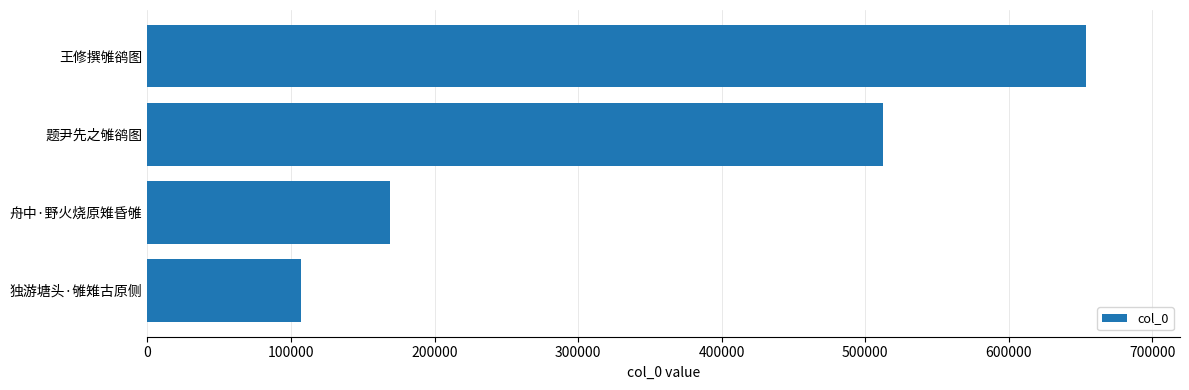

What is the ratio of the value at 舟中·野火烧原雉昏雊 to the value at 独游塘头·雊雉古原侧?

1.6